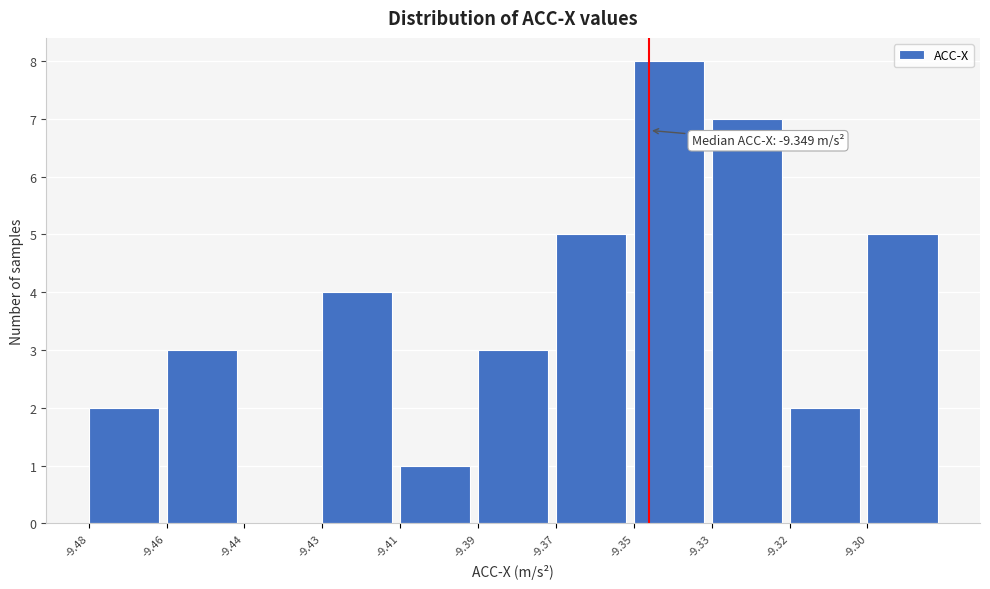

Reading right to left, list all the values displayed in this chart.

-9.30=5	-9.32=2	-9.33=7	-9.35=8	-9.37=5	-9.39=3	-9.41=1	-9.43=4	-9.44=0	-9.46=3	-9.48=2